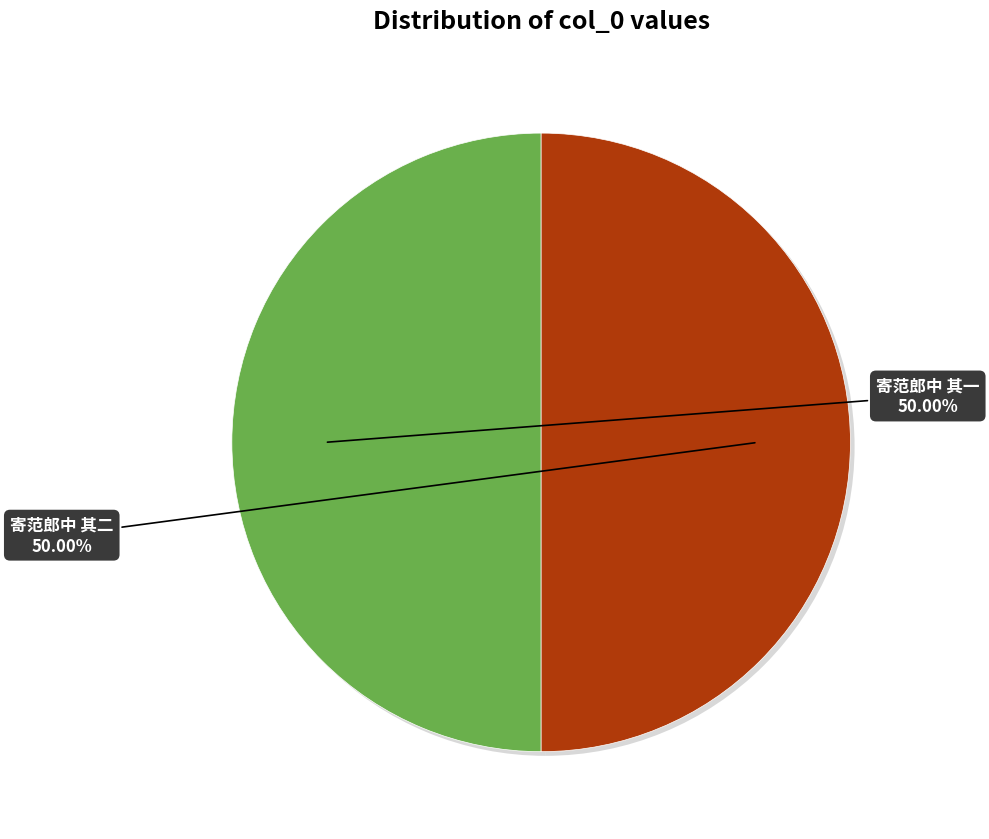

Is it true that 寄范郎中 其一 is 42% of the pie?

False